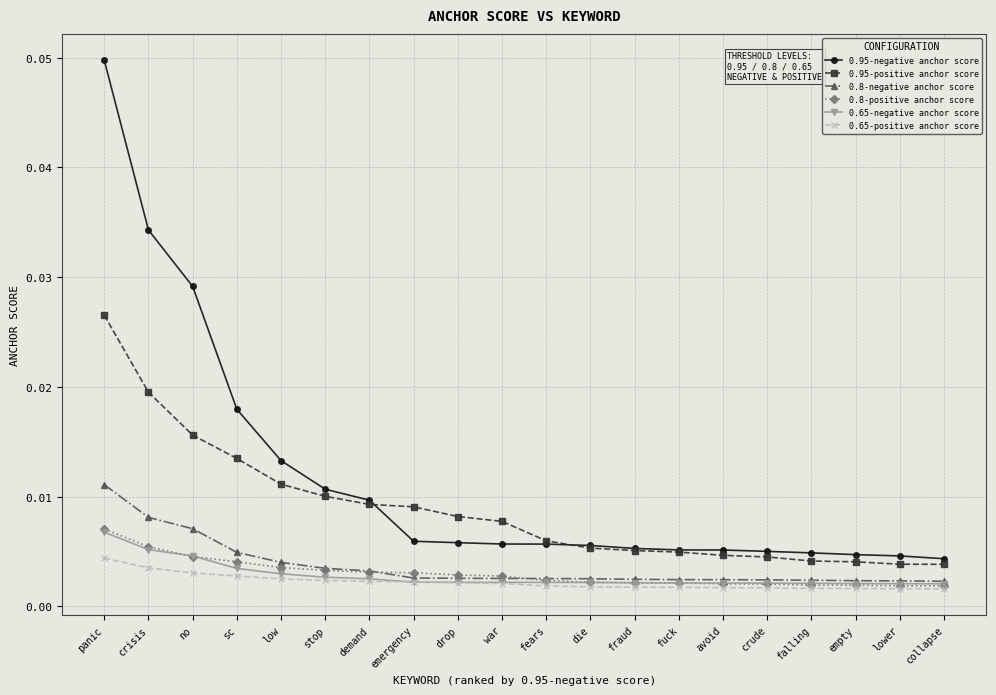

True or false: 0.95-positive anchor score and 0.8-negative anchor score cross at least once.

False